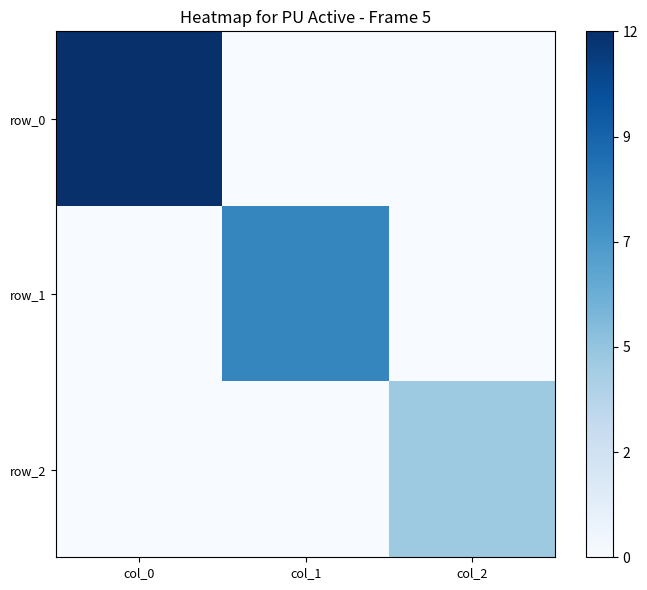

List the labels in order of row_2 value, smallest first.

col_0, col_1, col_2